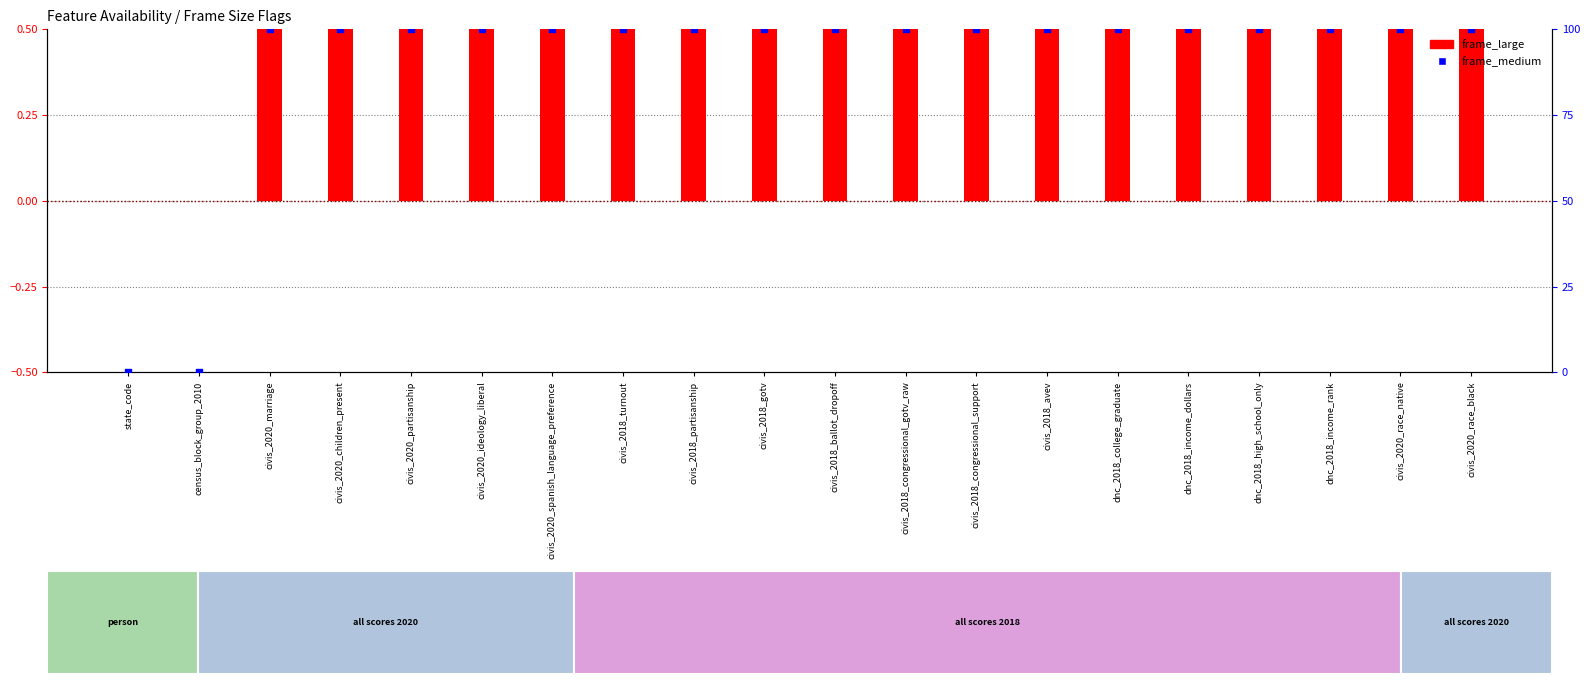

Which series has the largest total across all categories?

frame_medium